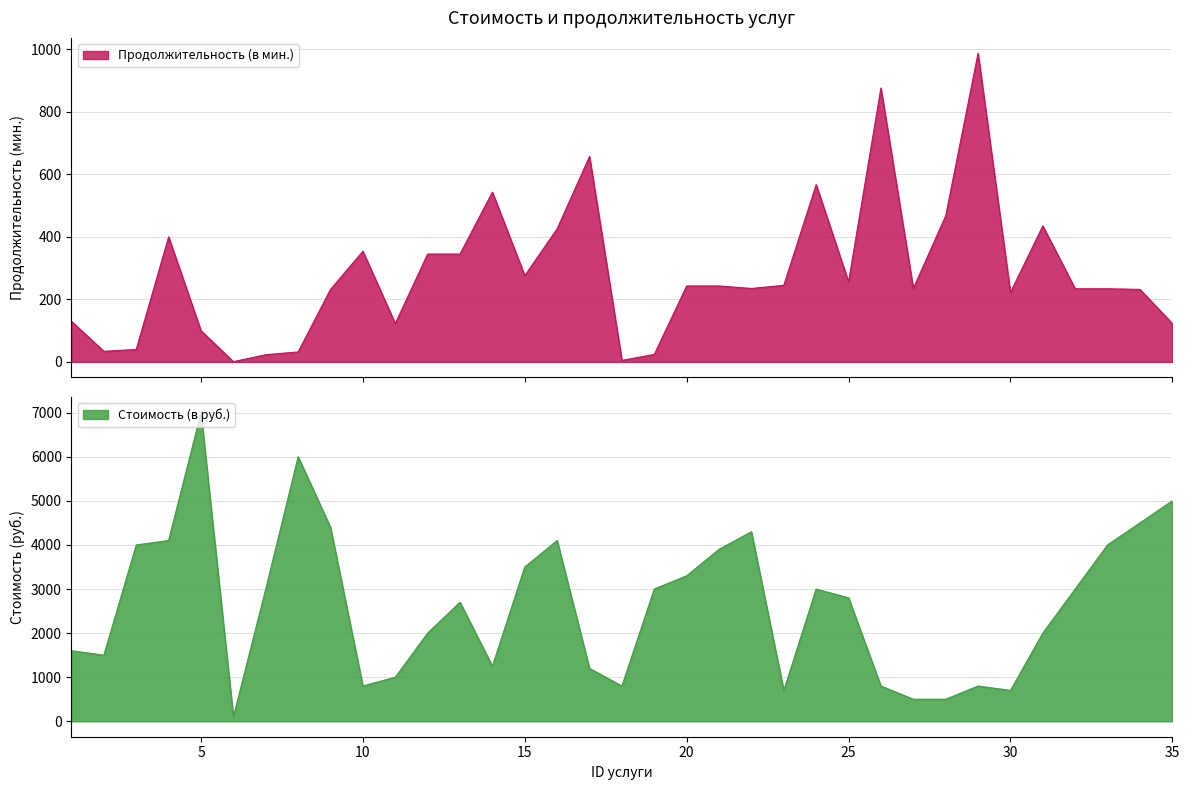

True or false: Стоимость (в руб.) and Продолжительность (в мин.) cross at least once.

True